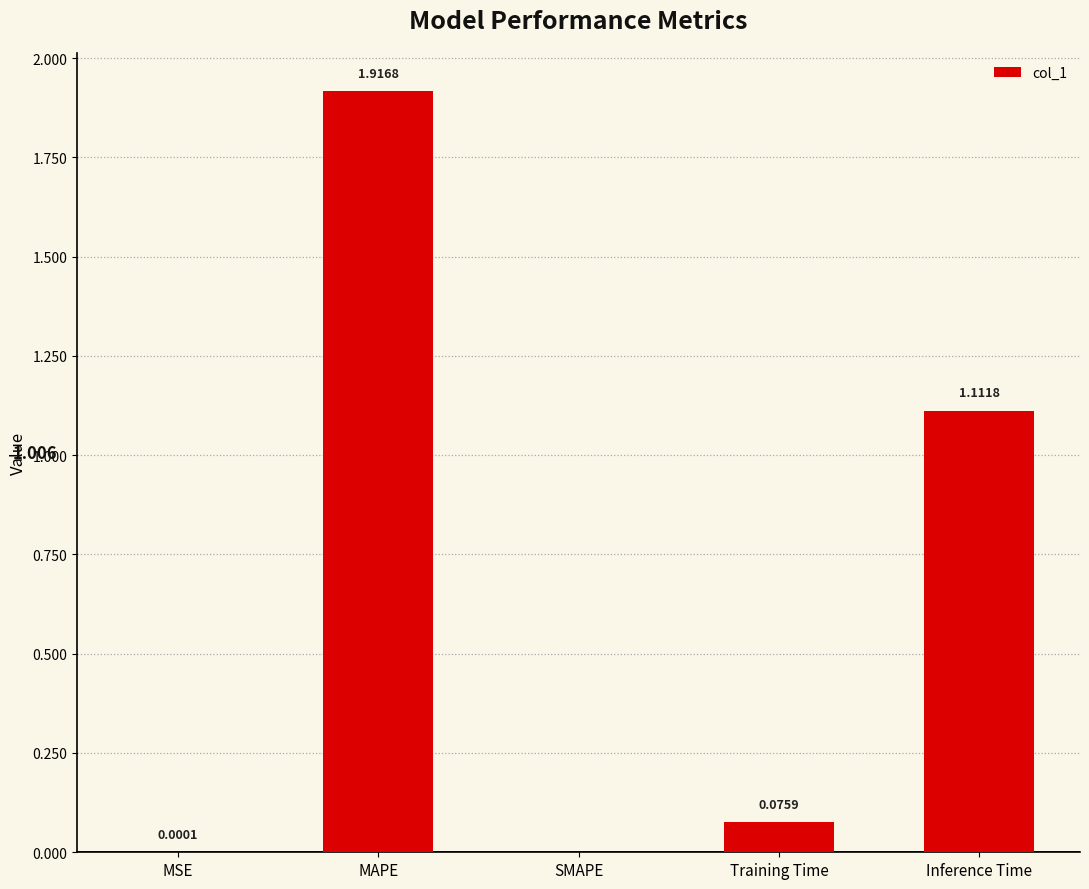

At which category does the chart reach its peak across all series?

MAPE